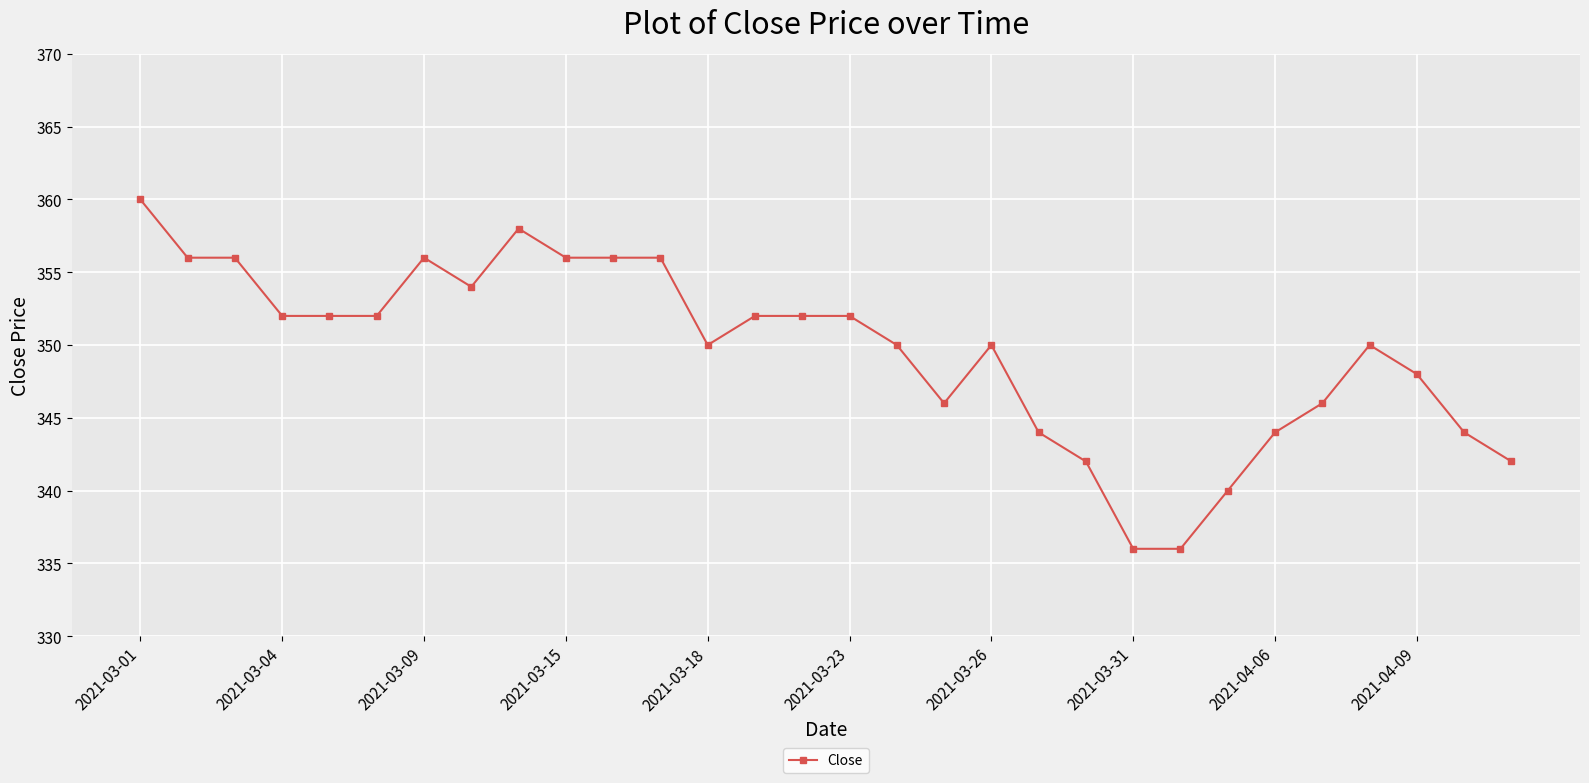

True or false: the data has more than 2 interior local peaks.

True